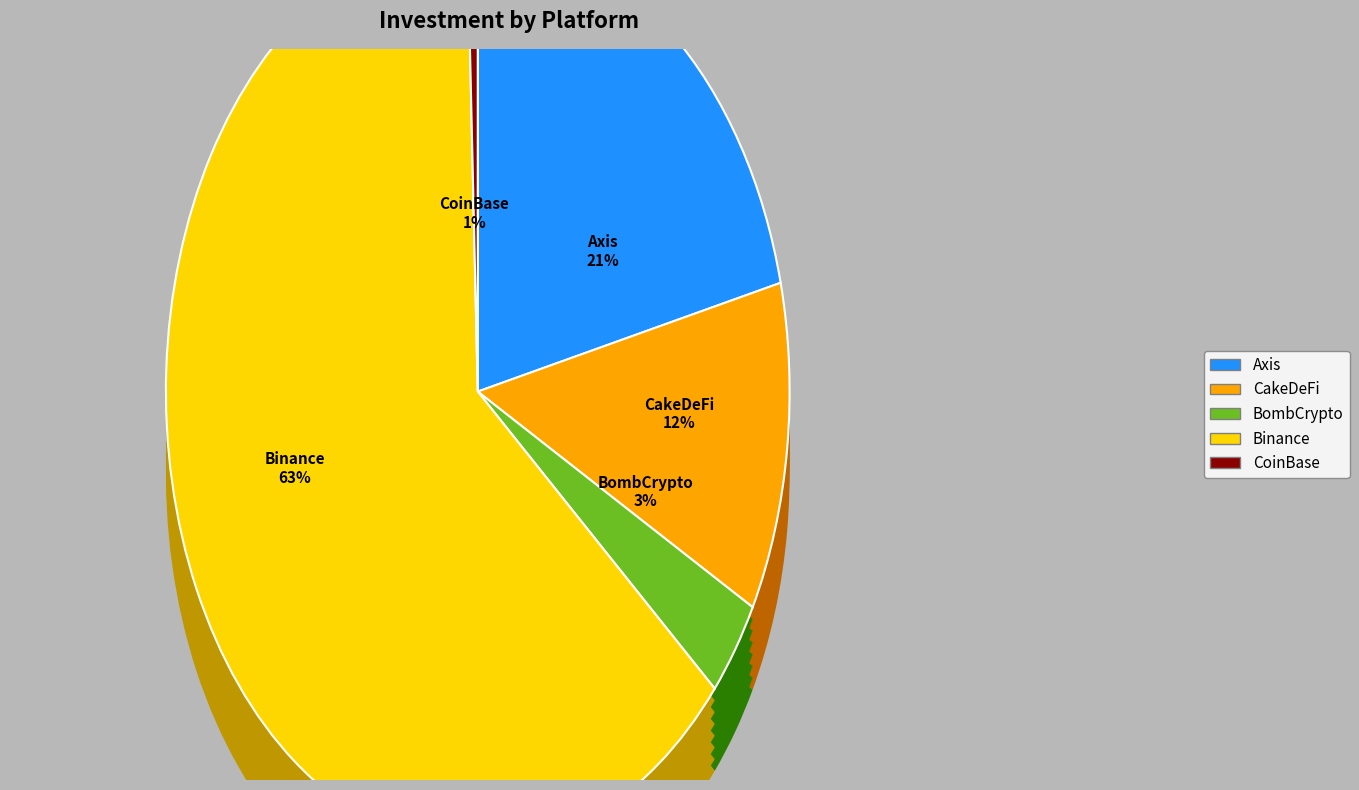

What is the largest slice in the pie chart?

Binance